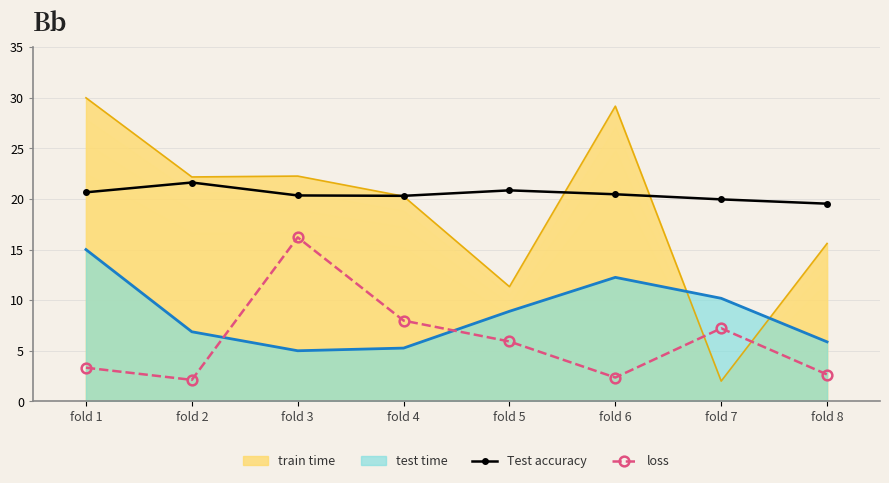

How many interior local peaks does the loss series have?

2